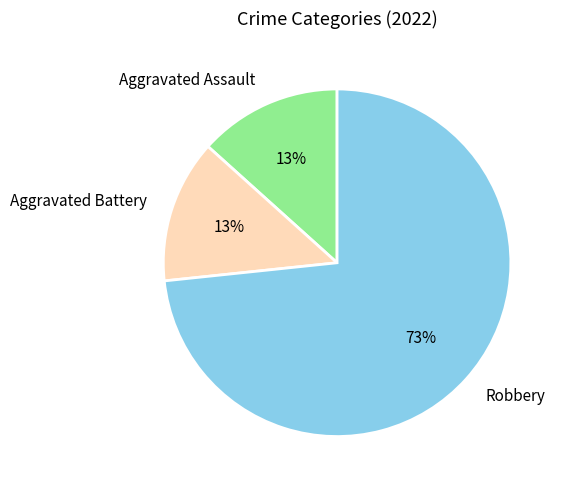

Between Robbery and Aggravated Assault, which is larger?

Robbery